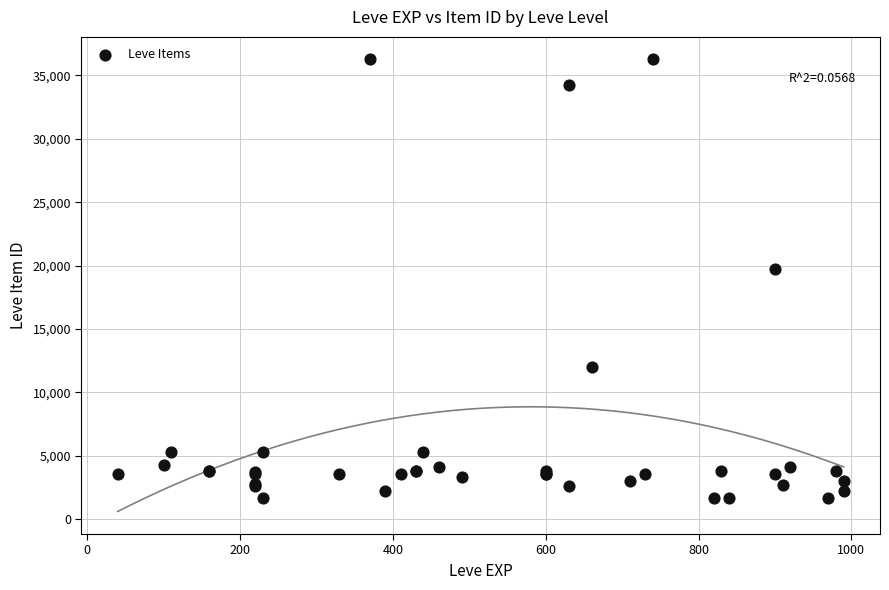

What Y value in the scatter plot is closest to 18967?

19744